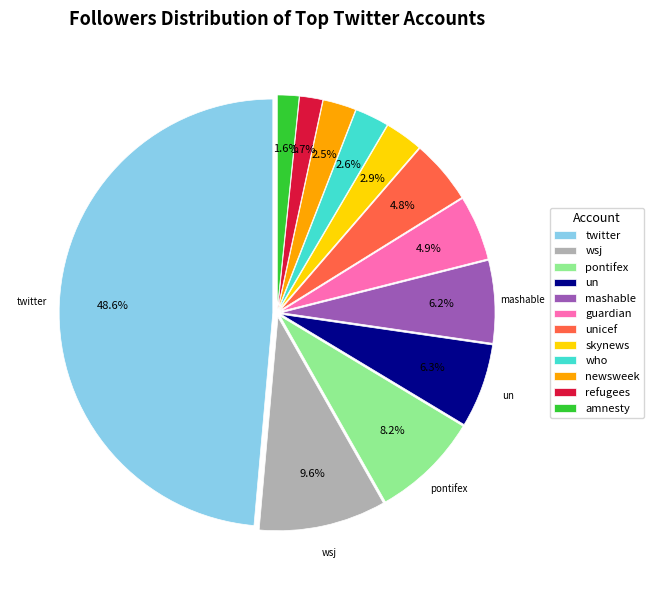

Approximately how many times larger is the value at wsj compared to twitter?

0.2